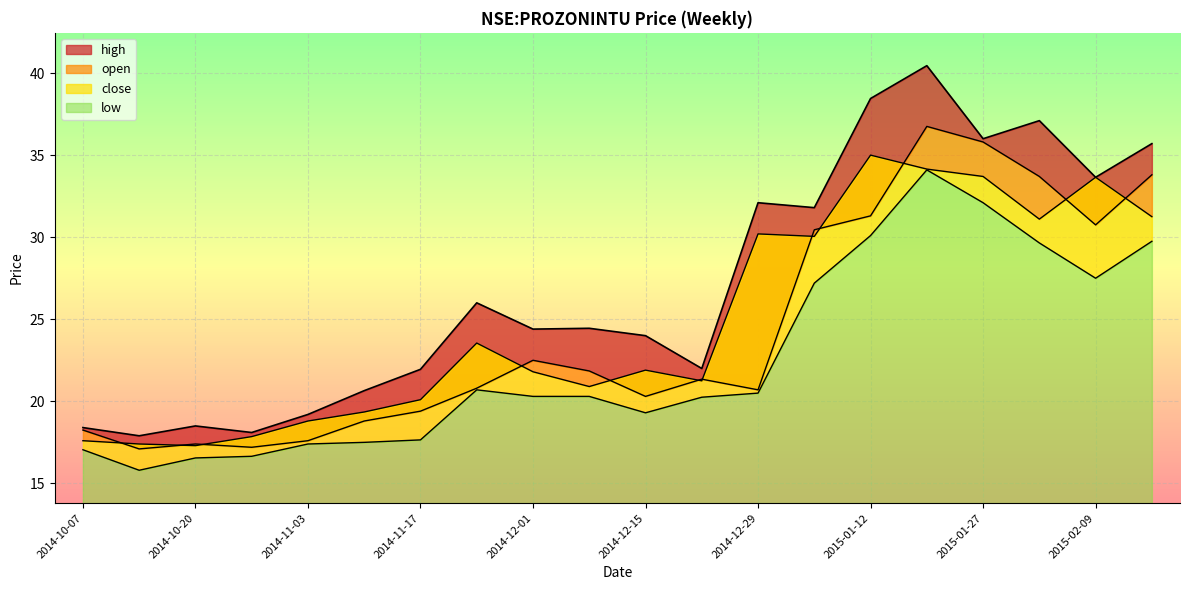

How many interior local valleys does the low series have?

3